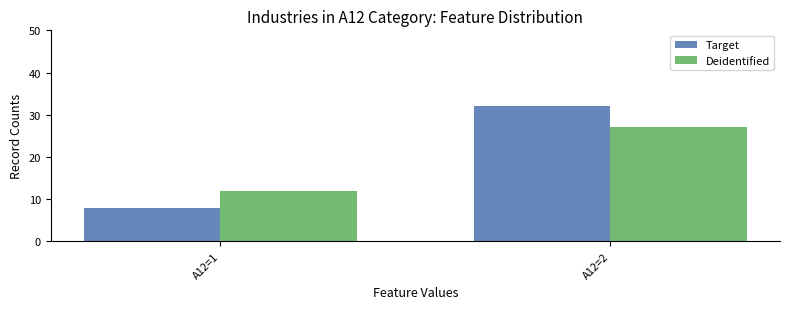

Count the number of categories in the chart.

2